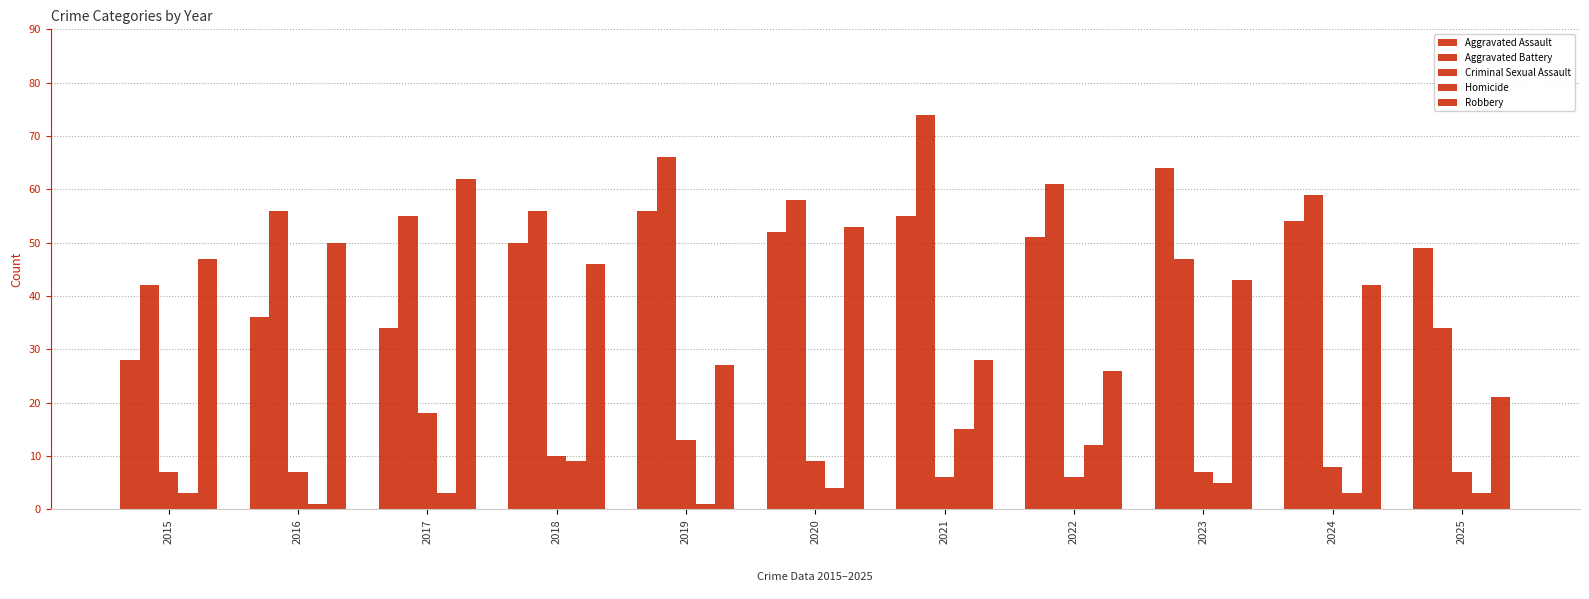

Reading right to left, extract all data points from this chart.

Aggravated Assault: 49	54	64	51	55	52	56	50	34	36	28
Aggravated Battery: 34	59	47	61	74	58	66	56	55	56	42
Criminal Sexual Assault: 7	8	7	6	6	9	13	10	18	7	7
Homicide: 3	3	5	12	15	4	1	9	3	1	3
Robbery: 21	42	43	26	28	53	27	46	62	50	47